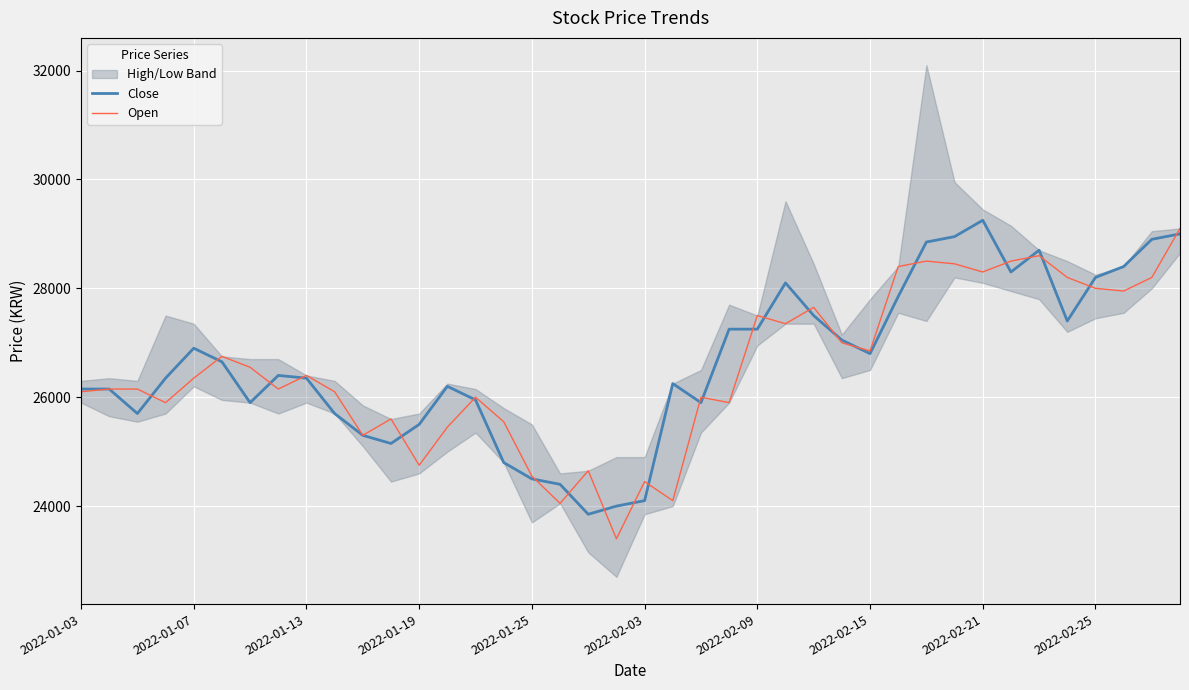

What is the highest value of the Open series?

29100